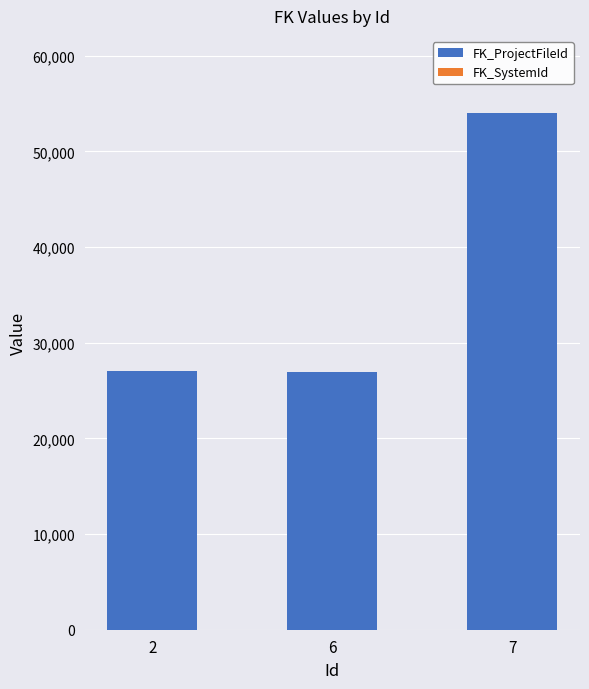

How many categories are shown in the chart?

3